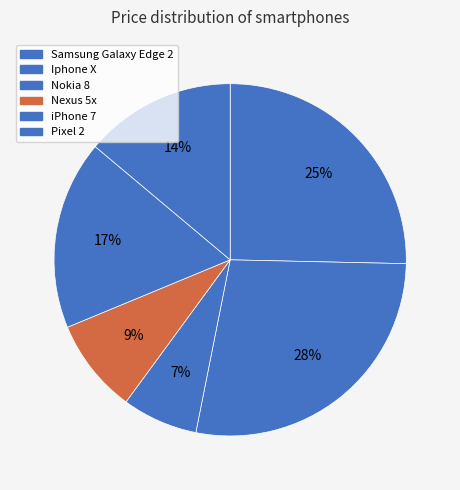

Rank the categories by value from lowest to highest.

Nokia 8, Nexus 5x, Pixel 2, iPhone 7, Samsung Galaxy Edge 2, Iphone X